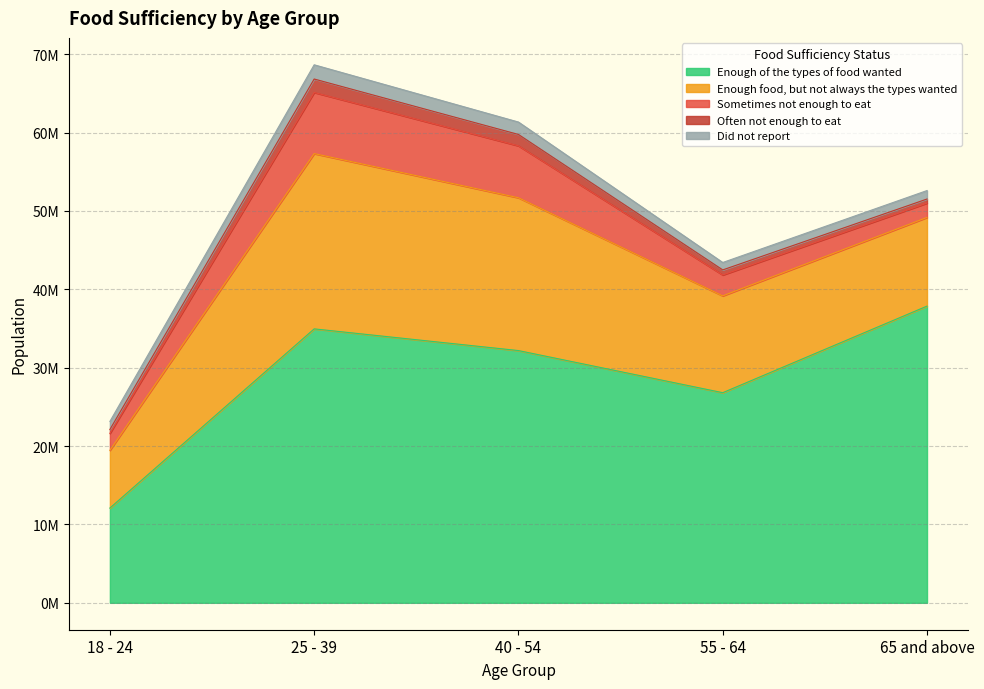

Where does the Often not enough to eat series first go above 645707?

25 - 39